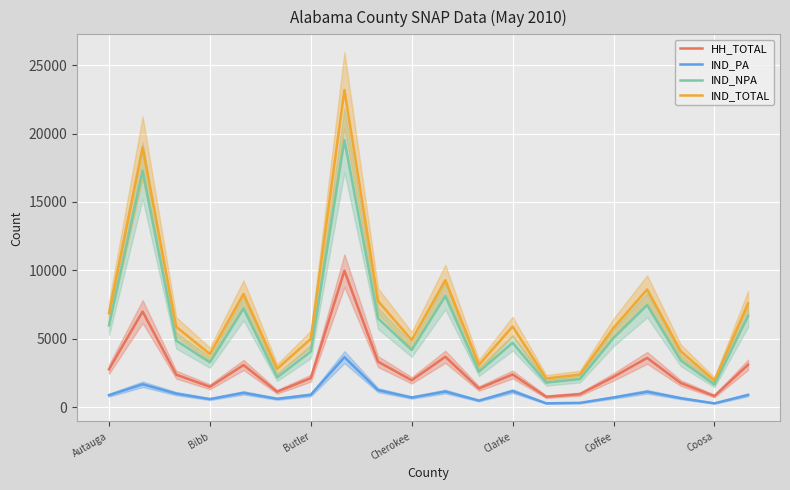

True or false: IND_TOTAL has a value of 8634 at Cherokee.

False